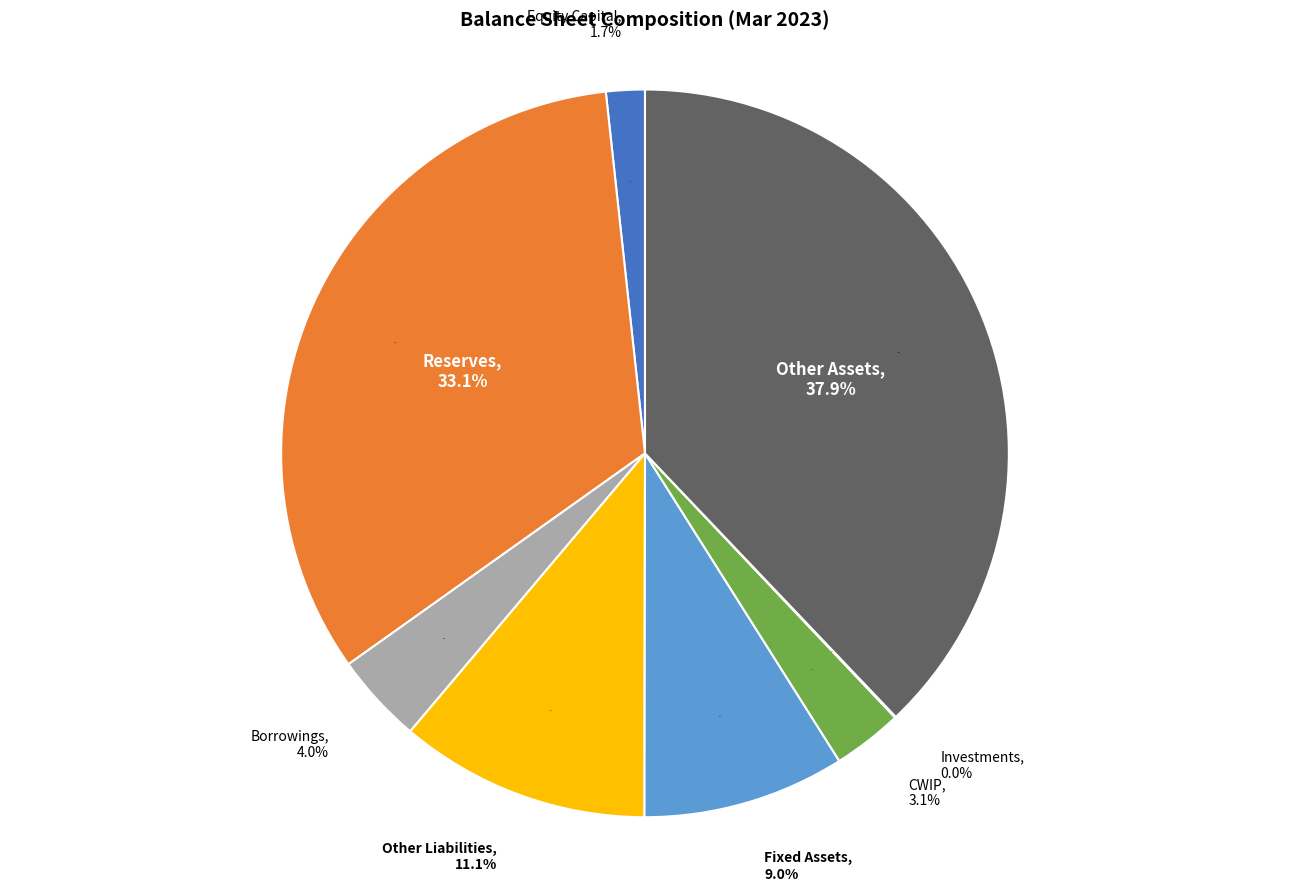

What portion of the pie excludes Other Liabilities?

88.9%